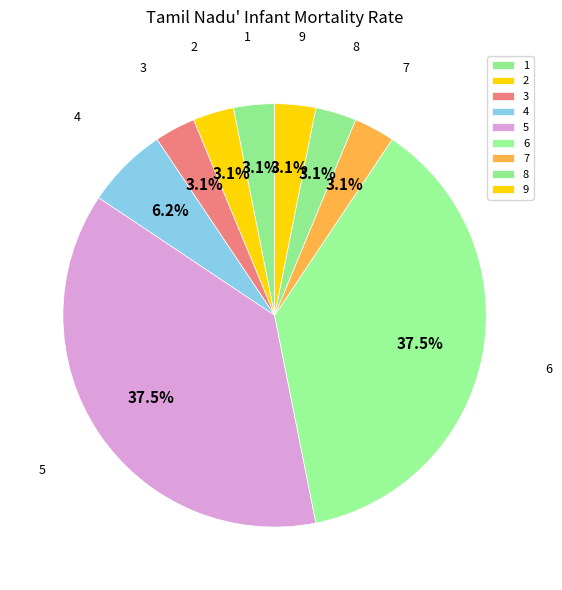

Approximately how many times larger is the value at 2 compared to 3?

1.0